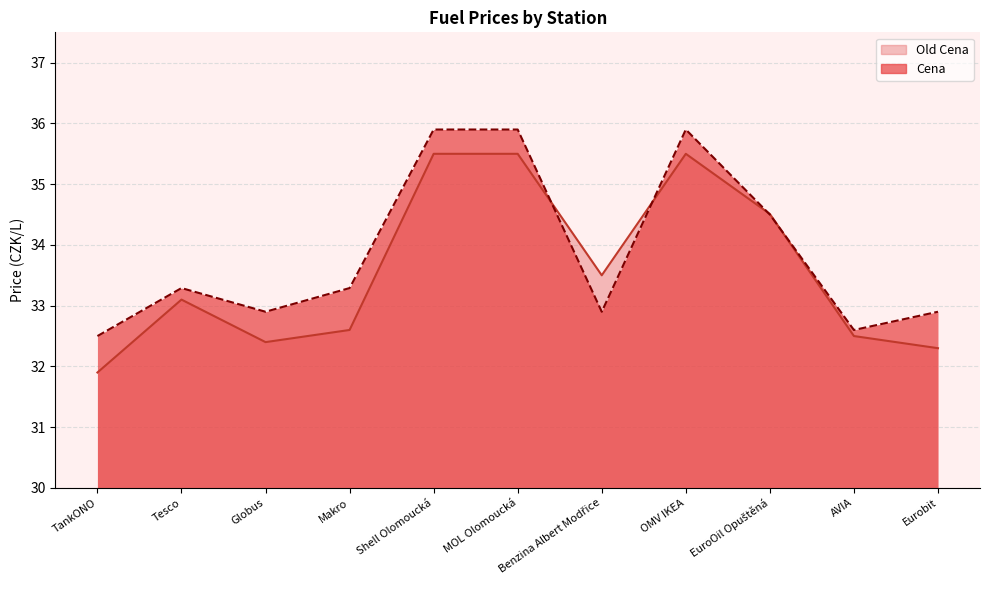

What position from the left is Shell Olomoucká?

5